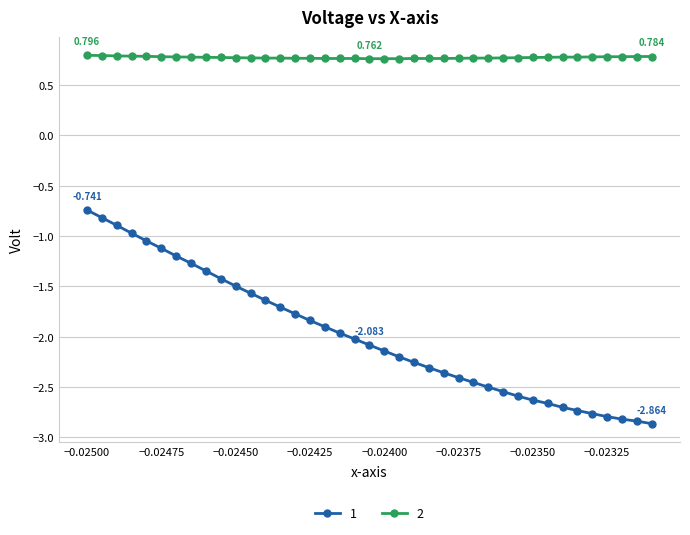

Which series has the largest total across all categories?

2